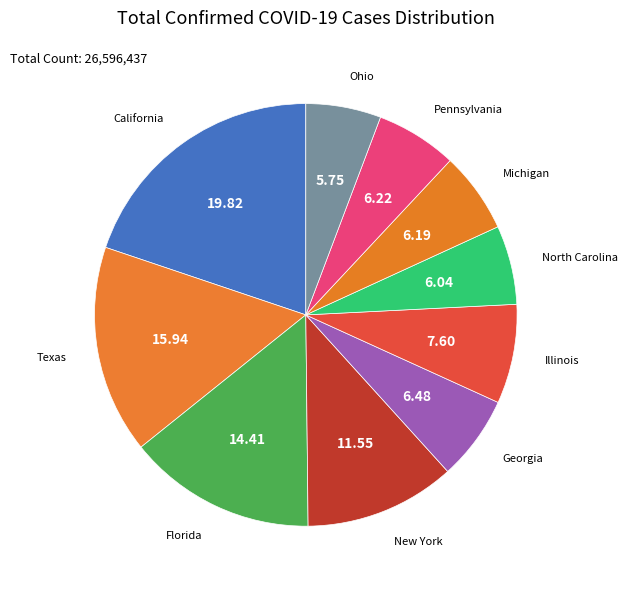

Count the number of slices in the pie.

10